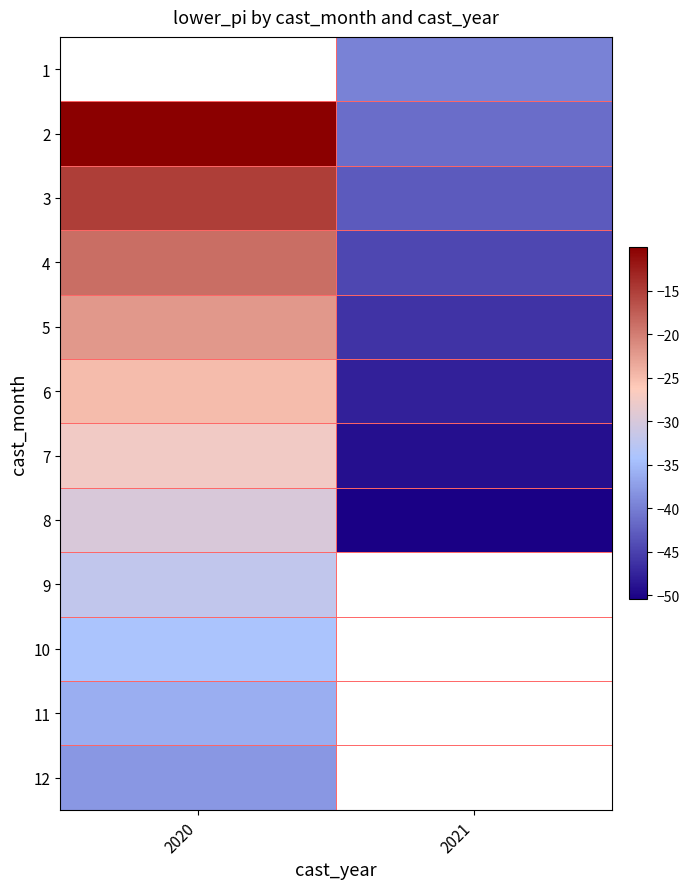

How many distinct data groups are displayed?

12